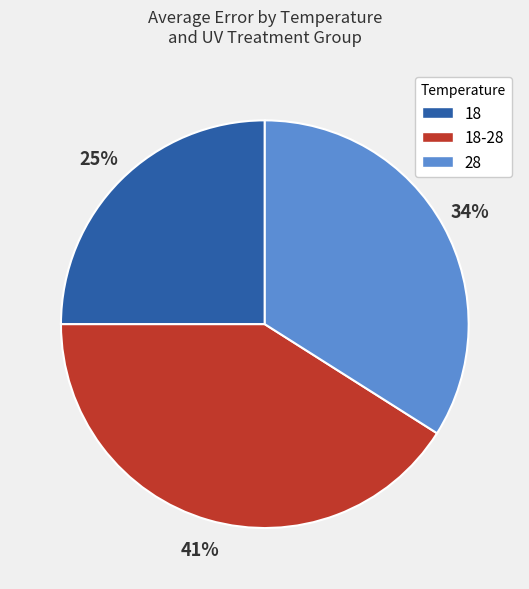

Count the number of slices in the pie.

3